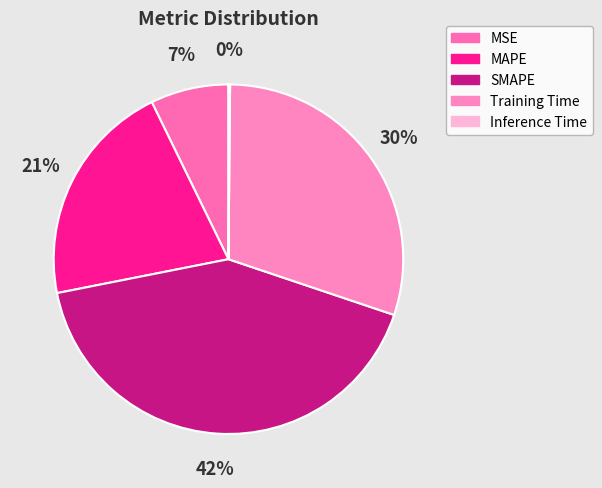

To the nearest percent, what is the difference between the MSE and SMAPE slice percentages?

34%